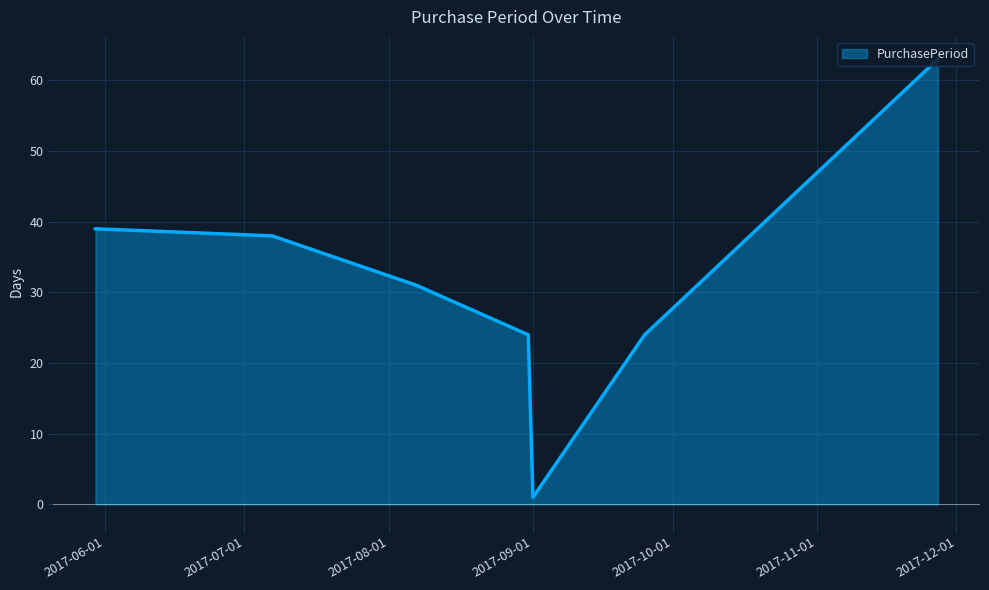

What is the difference between the maximum and minimum values?

62